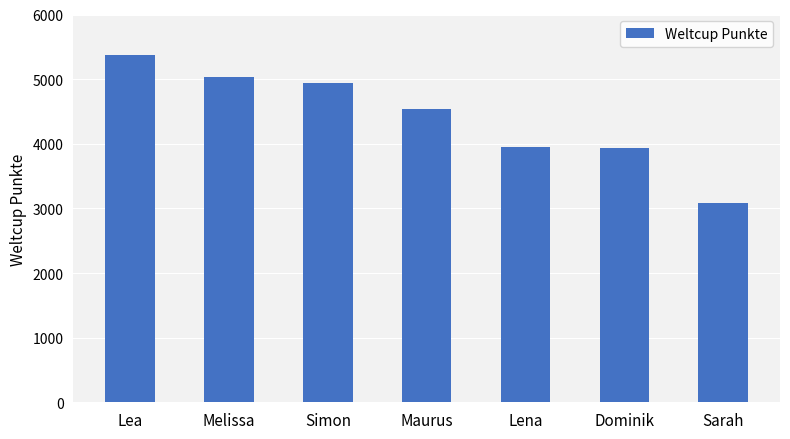

Are the bars grouped side by side (vs. stacked)?

No